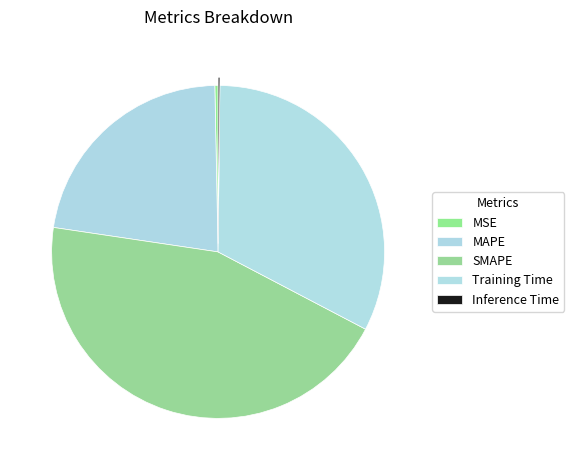

Which category has the biggest portion of the pie?

SMAPE